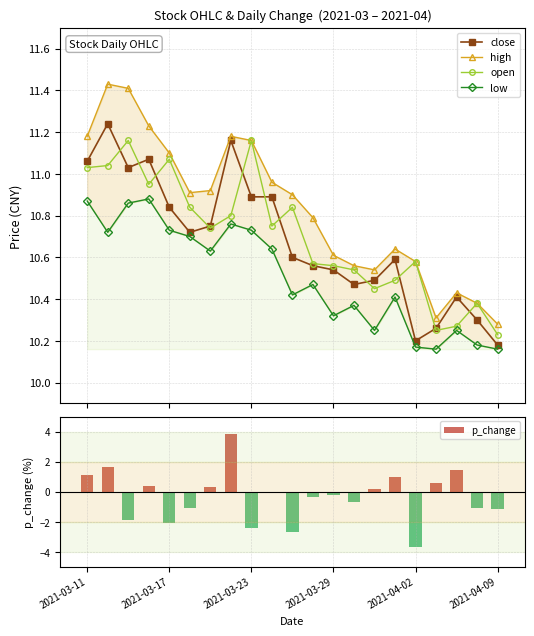

True or false: low has a value of 18.4 at 9.

False